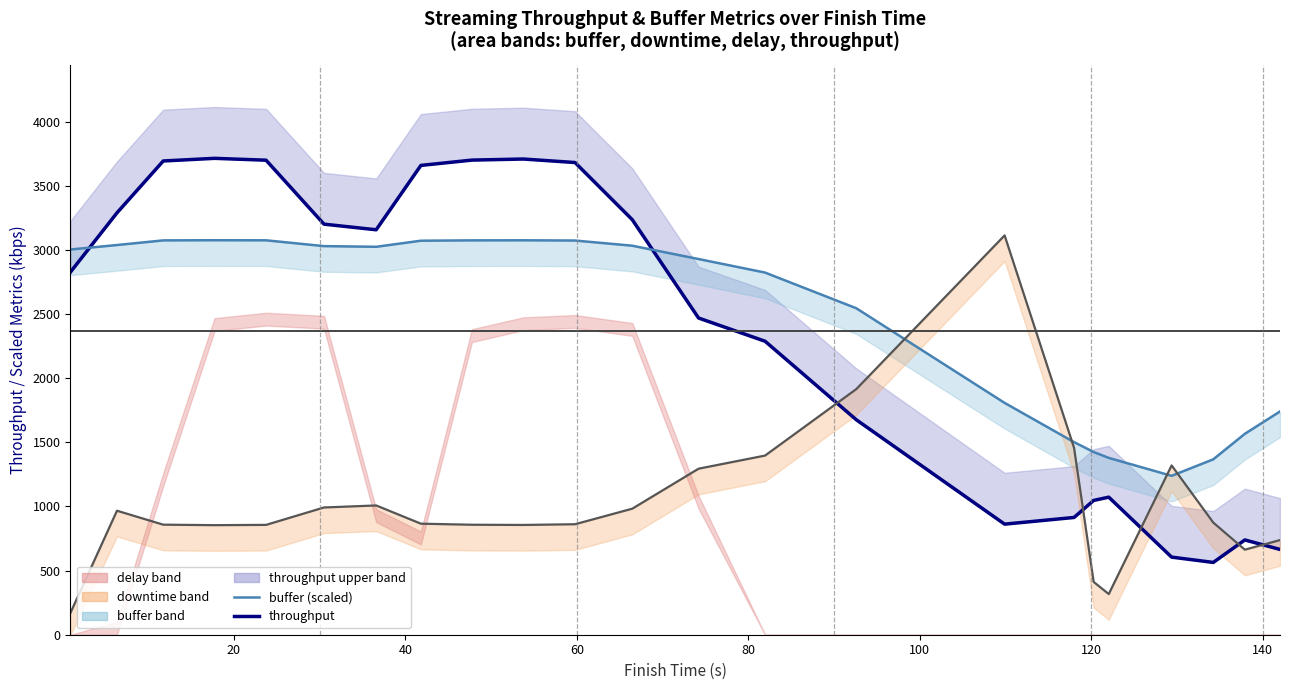

How many interior local peaks does the throughput series have?

4